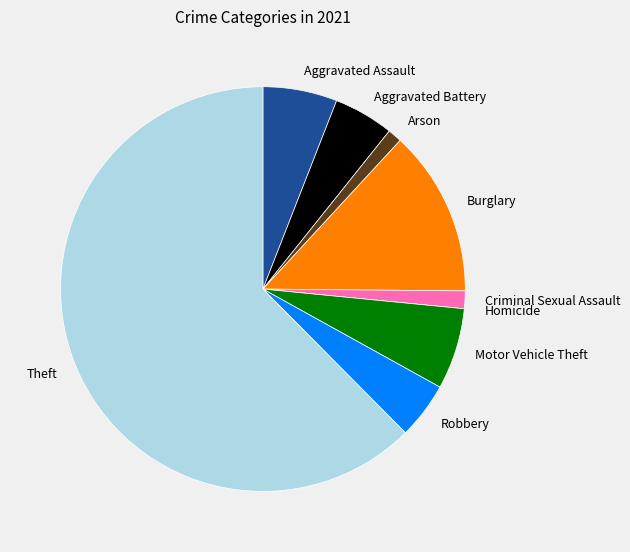

What is the ratio of the value at Motor Vehicle Theft to the value at Aggravated Assault?

1.1